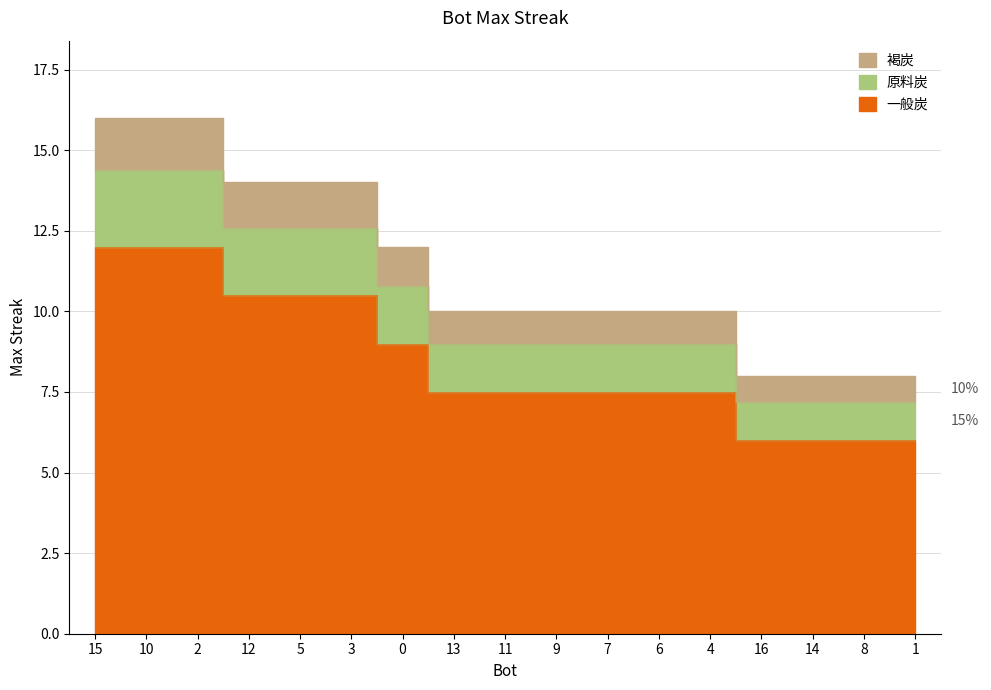

Reading left to right, list all the values displayed in this chart.

15=12.0	10=12.0	2=12.0	12=10.5	5=10.5	3=10.5	0=9.0	13=7.5	11=7.5	9=7.5	7=7.5	6=7.5	4=7.5	16=6.0	14=6.0	8=6.0	1=6.0